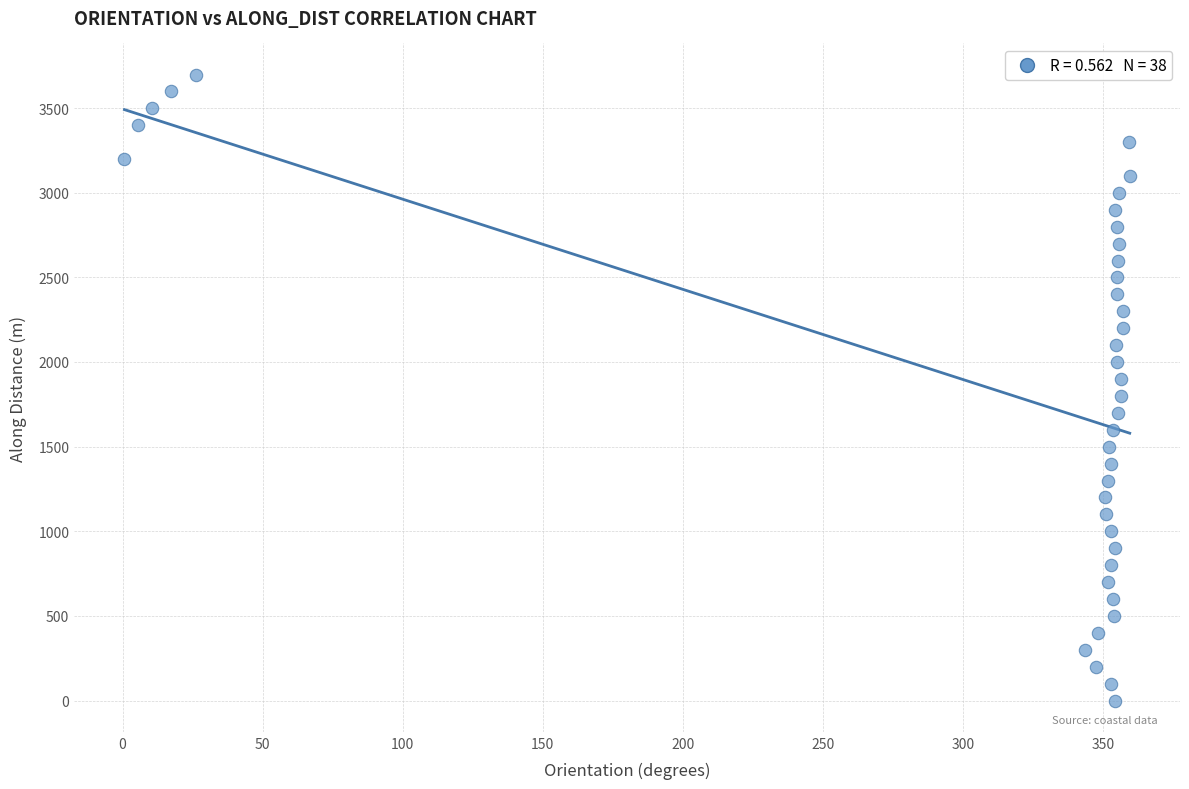

What is the range of Y values (max minus min)?

3697.0